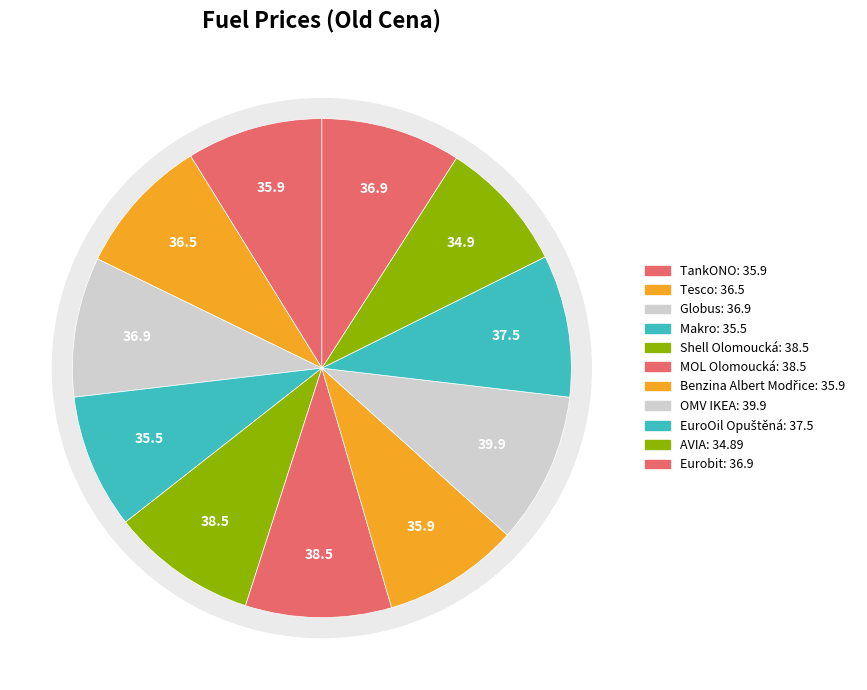

The Makro slice represents 9% of the pie. True or false?

True